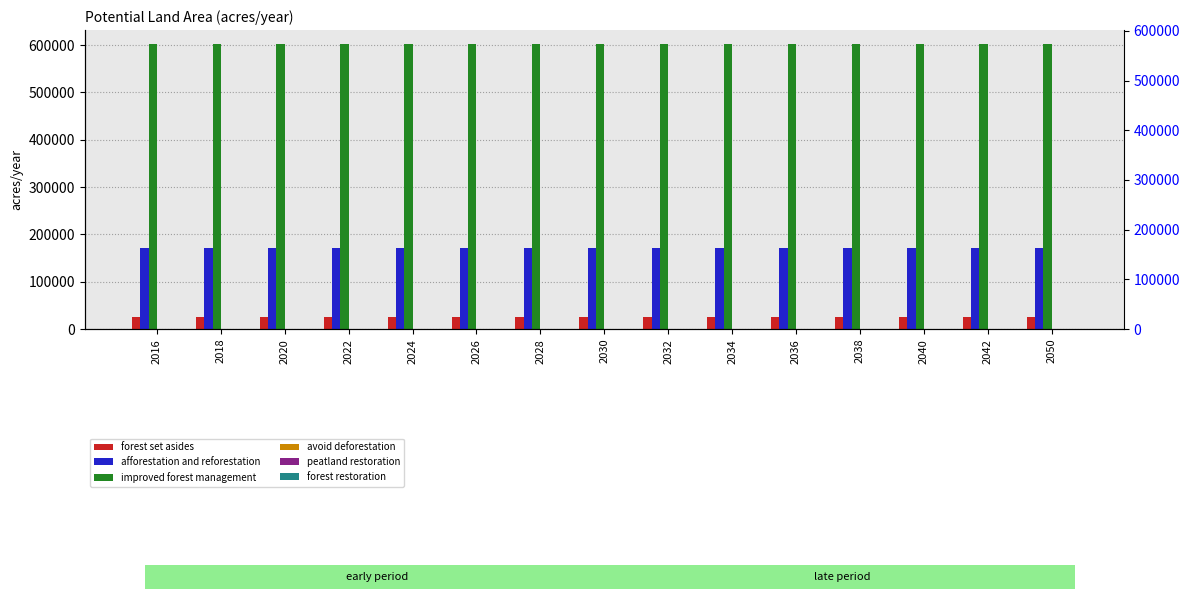

Rank the categories by improved forest management value from lowest to highest.

2016, 2018, 2020, 2022, 2024, 2026, 2028, 2030, 2032, 2034, 2036, 2038, 2040, 2042, 2050